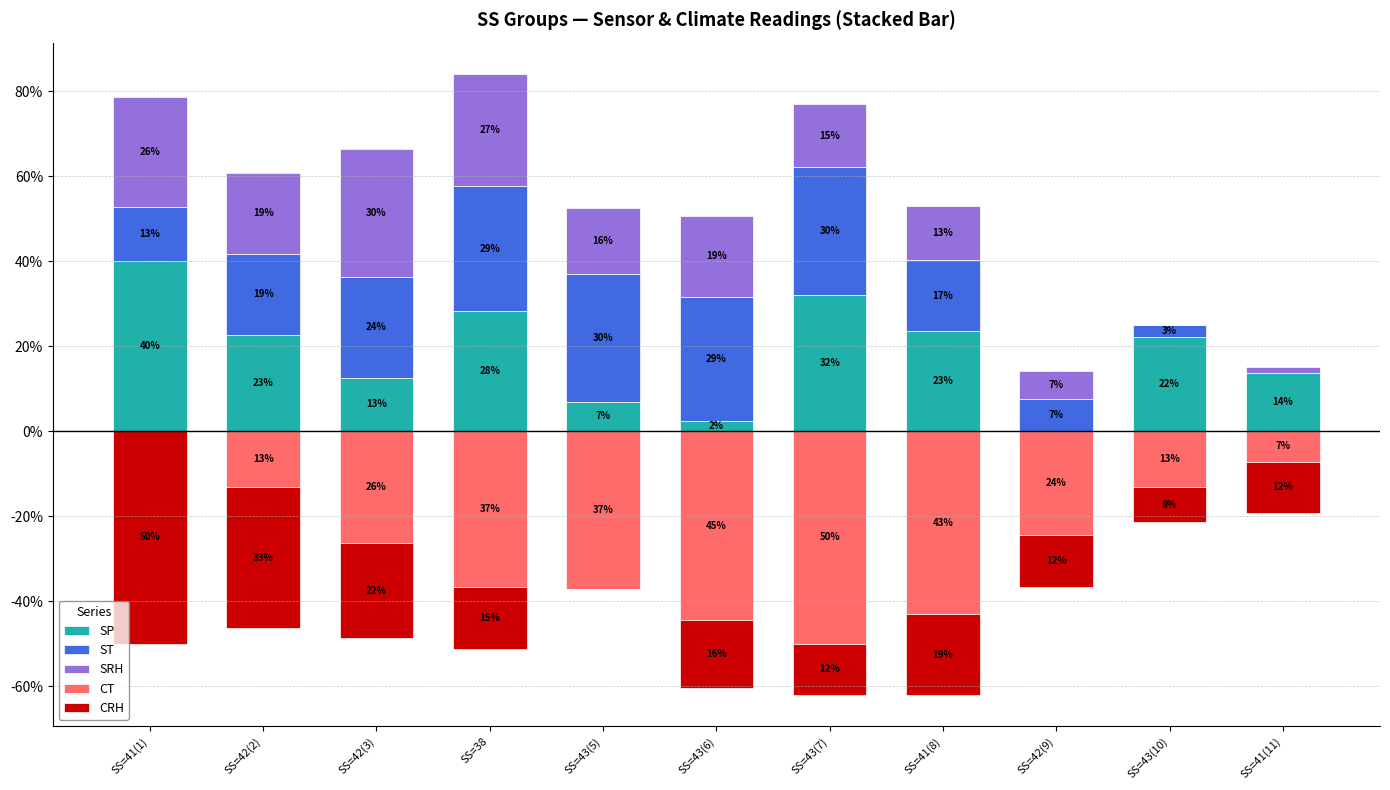

How many values in the SP series are below 22?

5